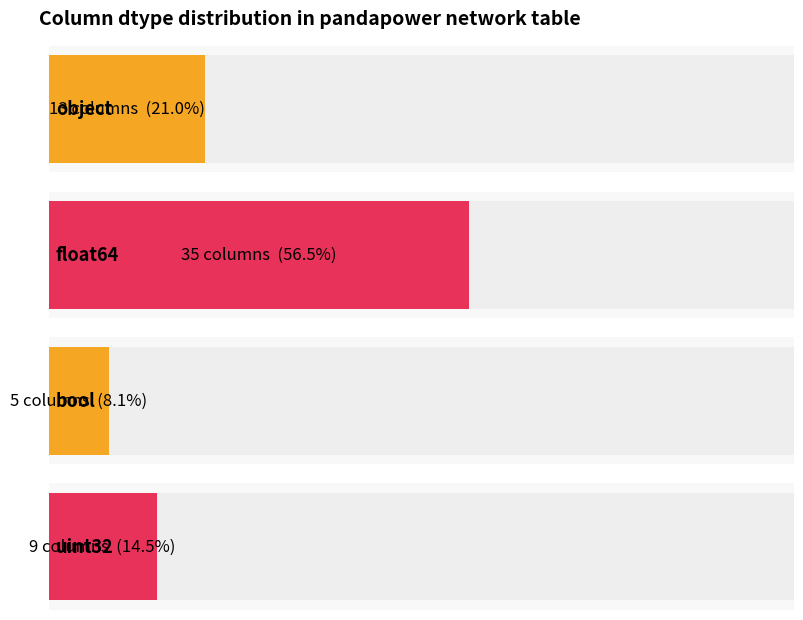

Is it true that the value at float64 is 19?

False